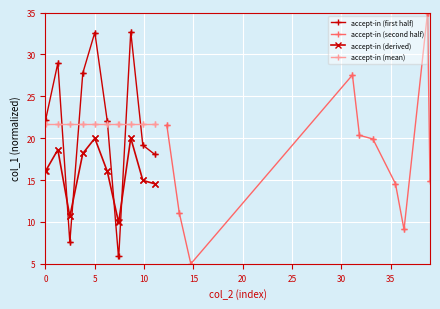

After their last crossing, which series has the higher values: accept-in (first half) or accept-in (mean)?

accept-in (mean)